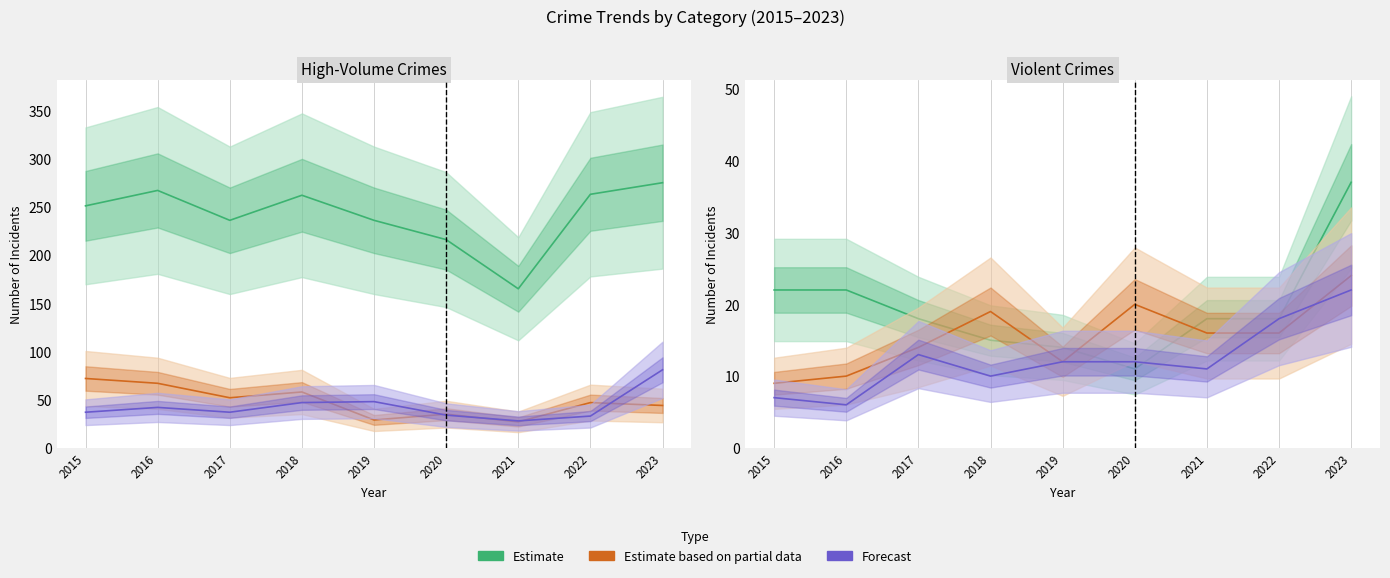

What is the value of the Burglary point at the 3rd from the left?

52